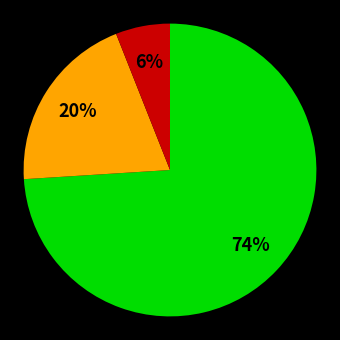

To the nearest percent, what is the difference between the largest and smallest slice percentages?

68%